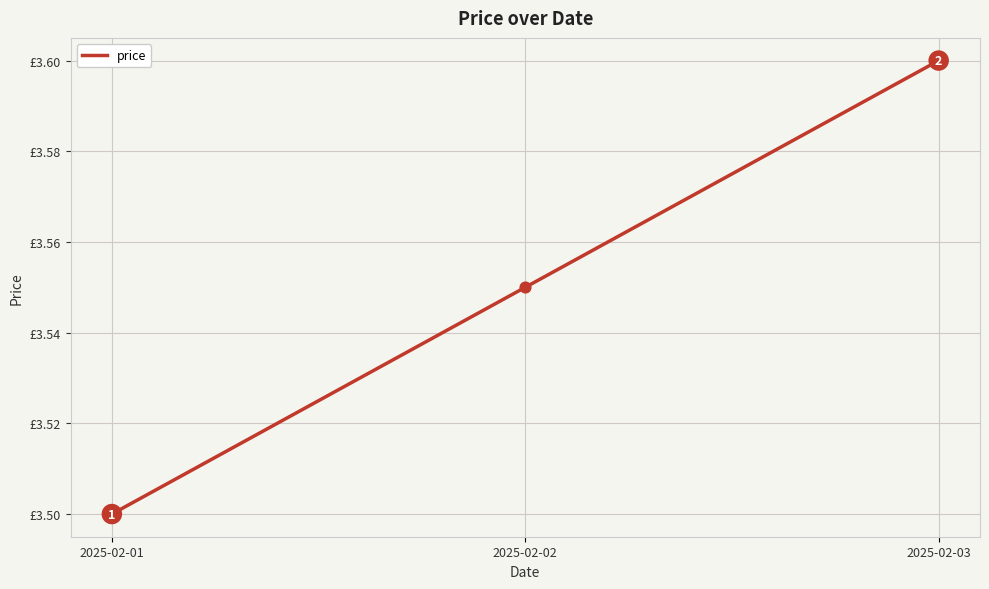

Where is the data nearest to the value 3?

2025-02-01